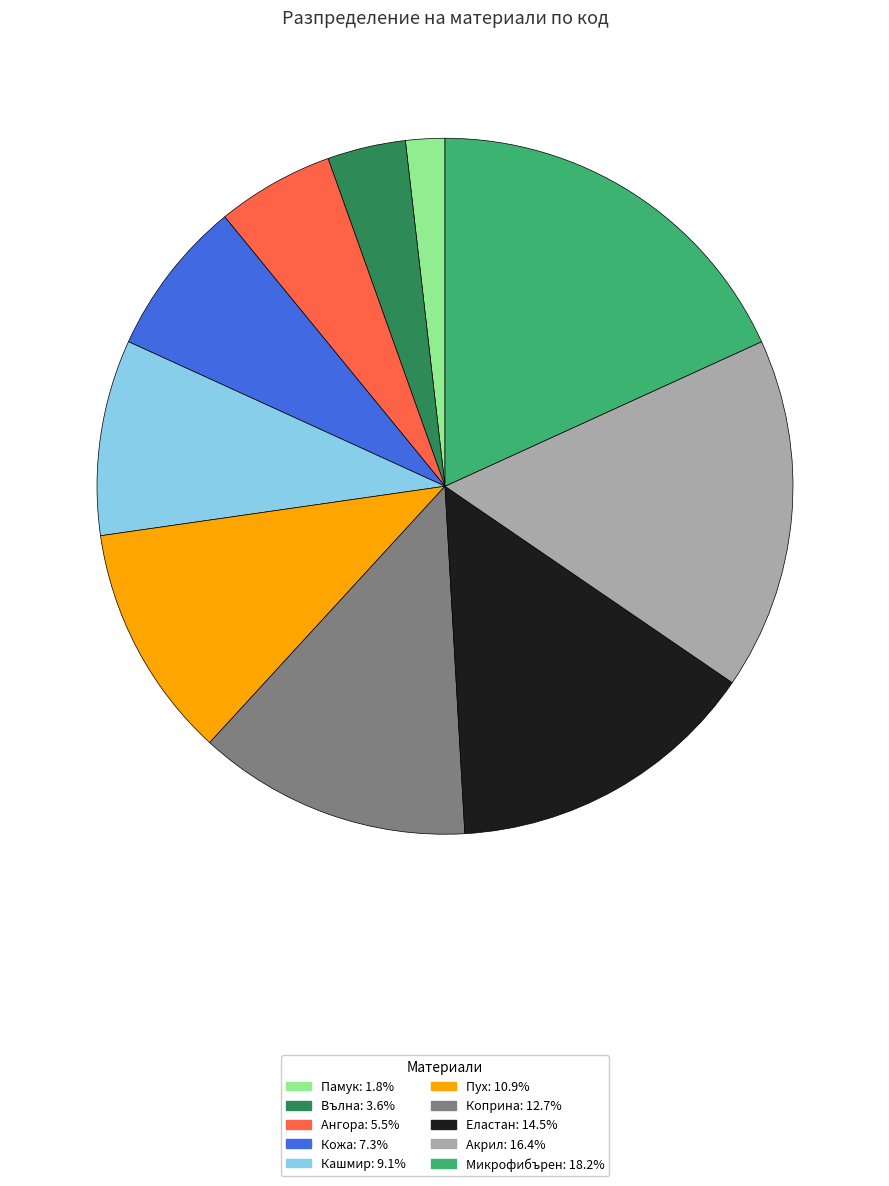

Does Кашмир account for over 50% of the chart?

No